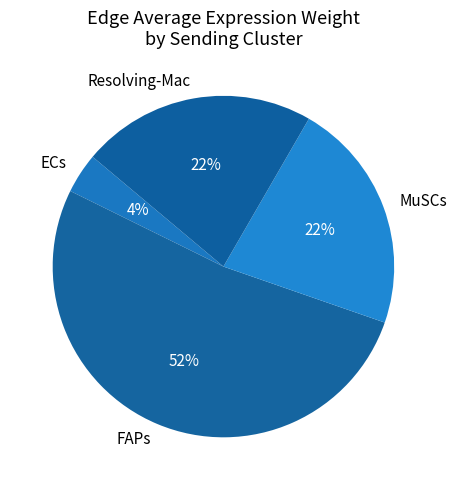

Do ECs and FAPs together represent more than half of the pie?

Yes